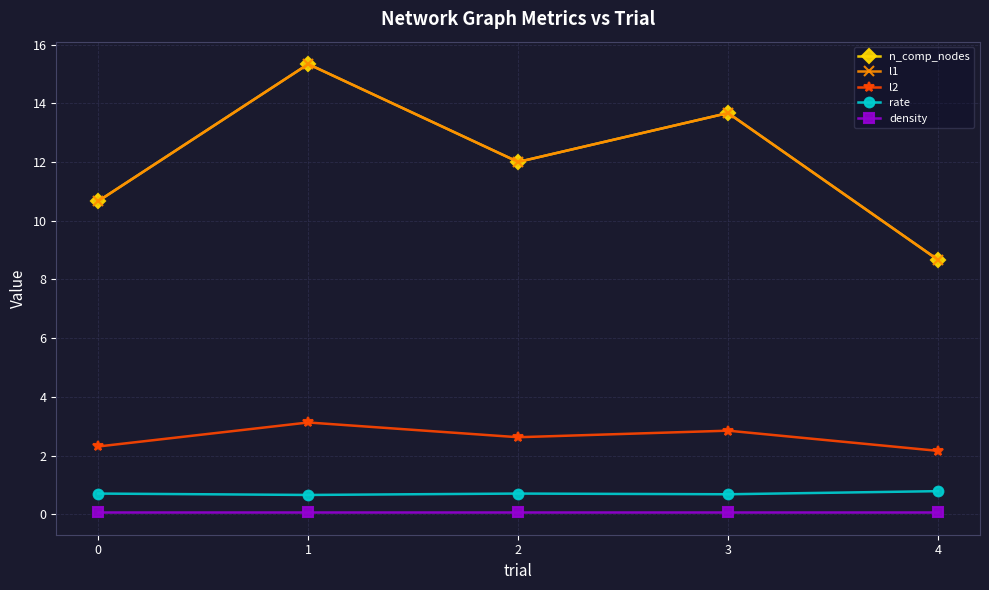

What is the sum of all density values?

0.3